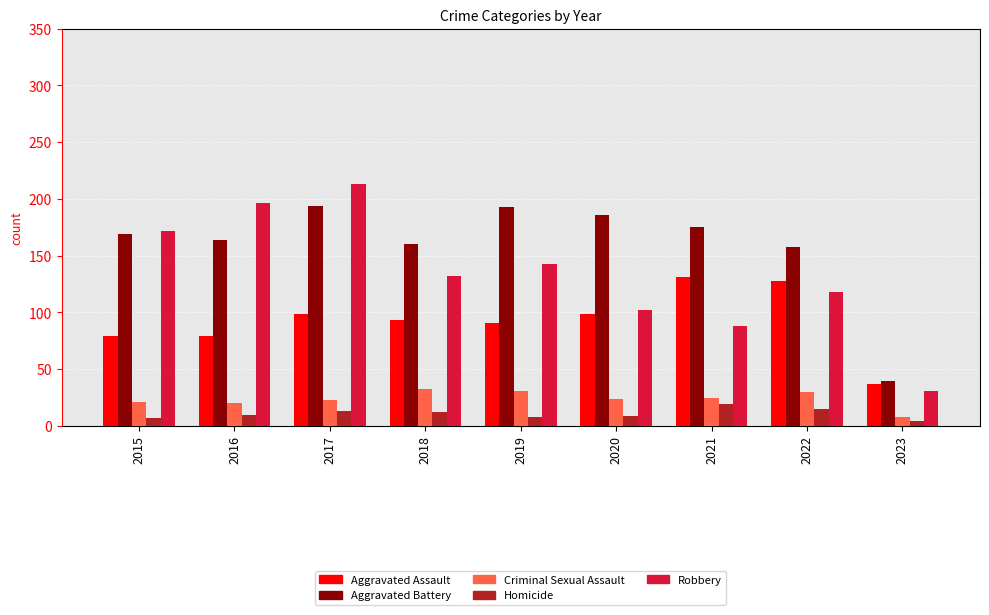

What is the maximum value for Aggravated Battery?

194